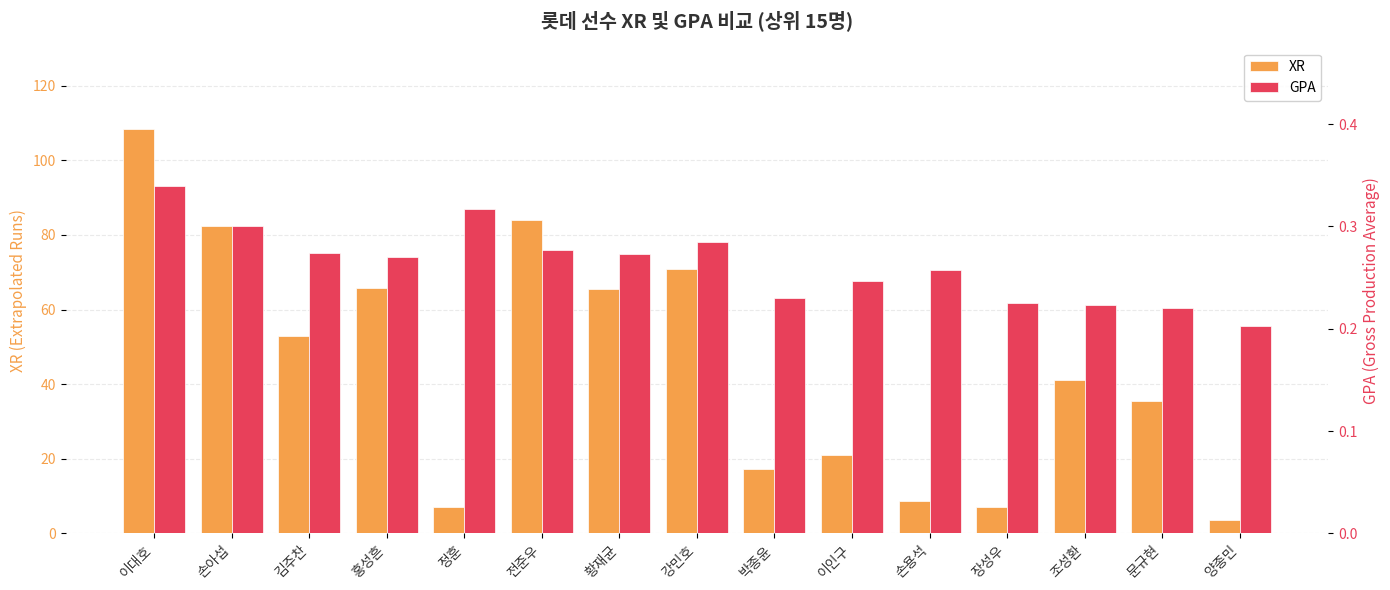

What are all the series names shown in the legend?

XR, GPA